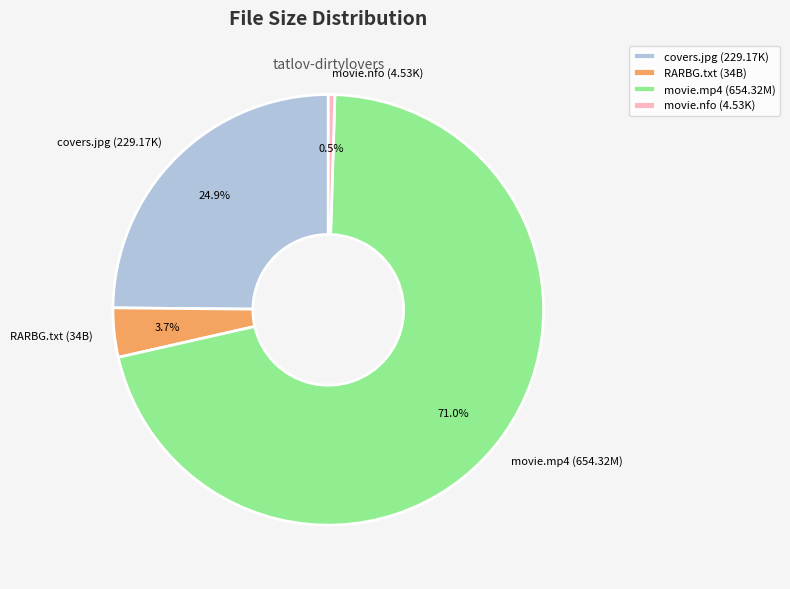

How many segments does this pie chart have?

4